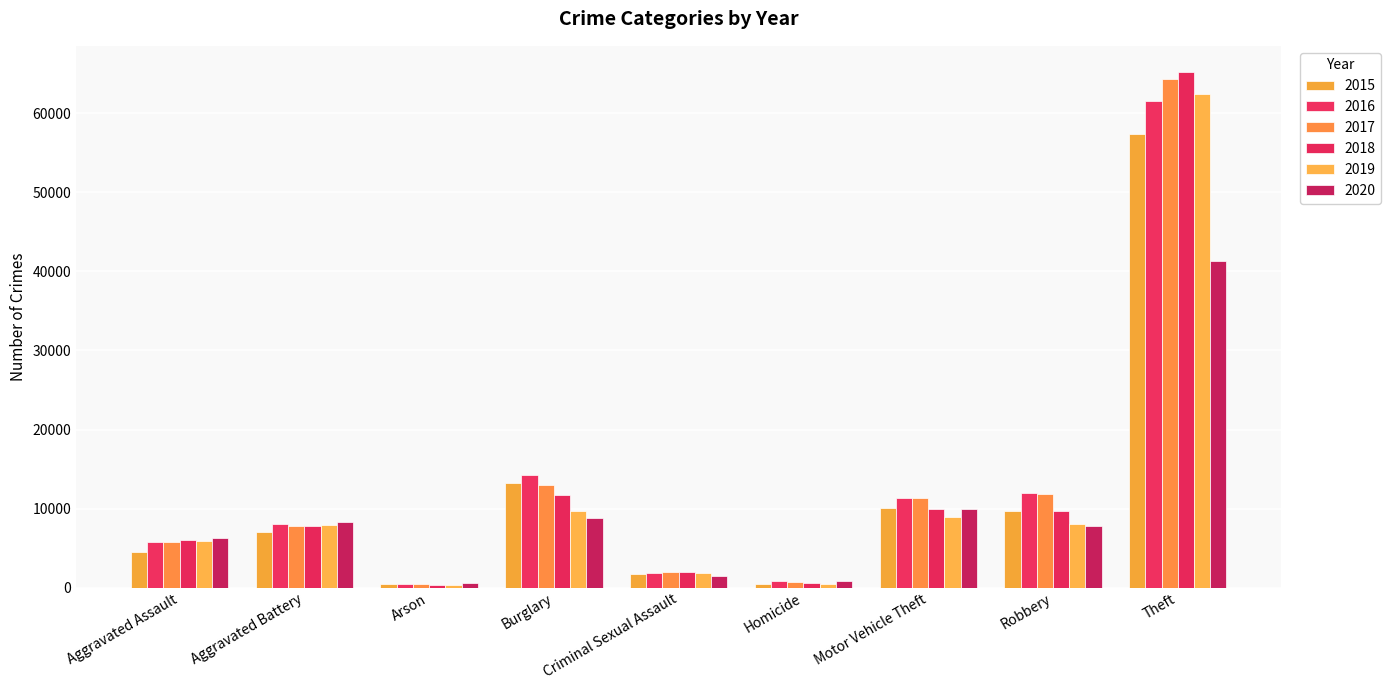

At which label does 2015 reach its peak?

Theft